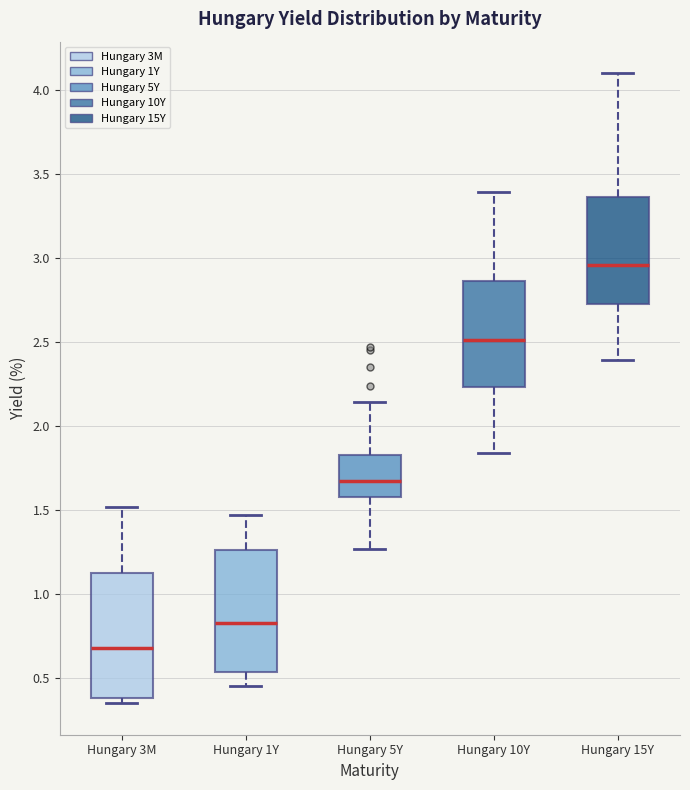

Reading left to right, transcribe this box plot: for each box, give where its median line is, the range the box spans, and where its two whiskers end, as read against the y-axis. The values are not printed on the chart, so give them approximately, as read against the axis.

Hungary 3M: median 0.70, box 0.40 to 1.15, whiskers 0.35 to 1.50
Hungary 1Y: median 0.85, box 0.55 to 1.25, whiskers 0.45 to 1.45
Hungary 5Y: median 1.70, box 1.60 to 1.85, whiskers 1.25 to 2.15
Hungary 10Y: median 2.50, box 2.25 to 2.85, whiskers 1.85 to 3.40
Hungary 15Y: median 2.95, box 2.75 to 3.35, whiskers 2.40 to 4.10